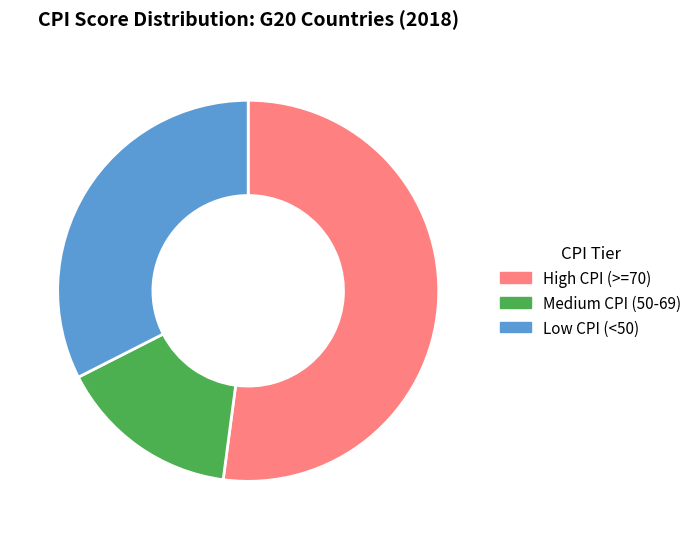

What is the majority slice?

High CPI (>=70)